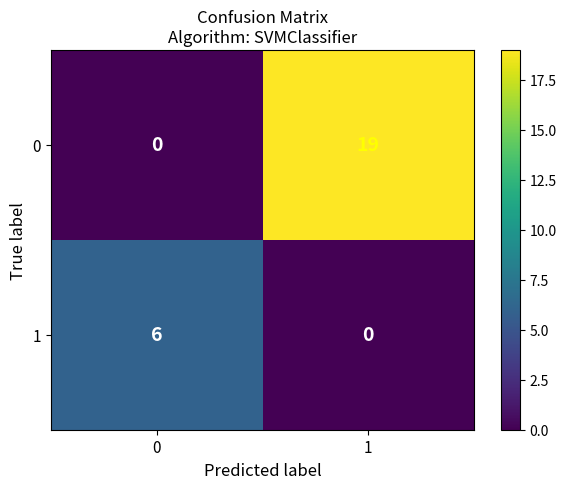

Reading right to left, what are all the values shown in this chart?

0: 1=19	0=0
1: 1=0	0=6